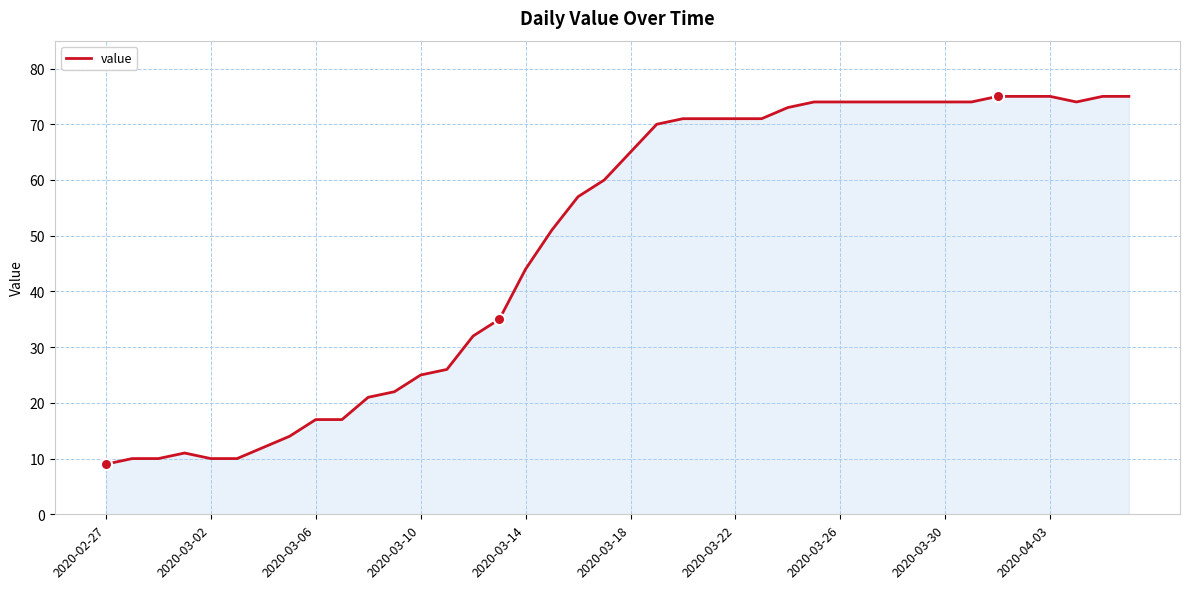

What is the difference between the maximum and minimum values?

66